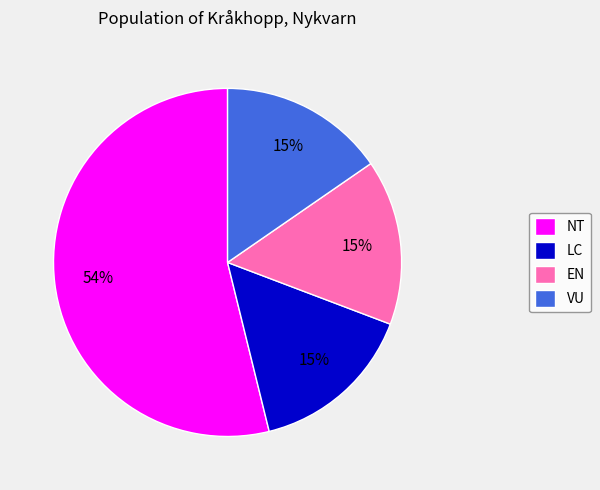

Which category accounts for the majority?

NT